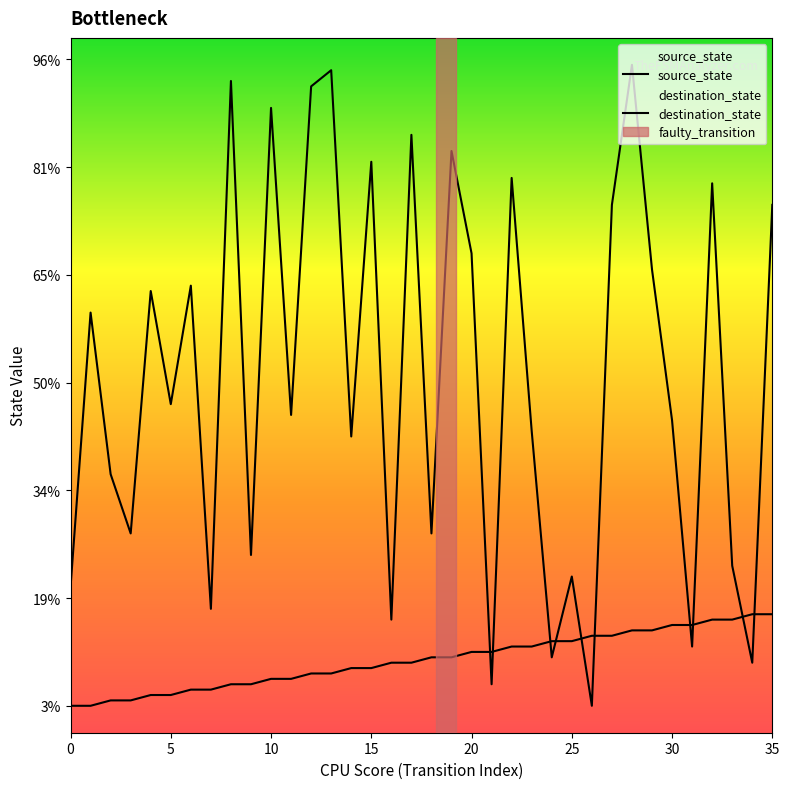

How many lines are shown in the chart?

2